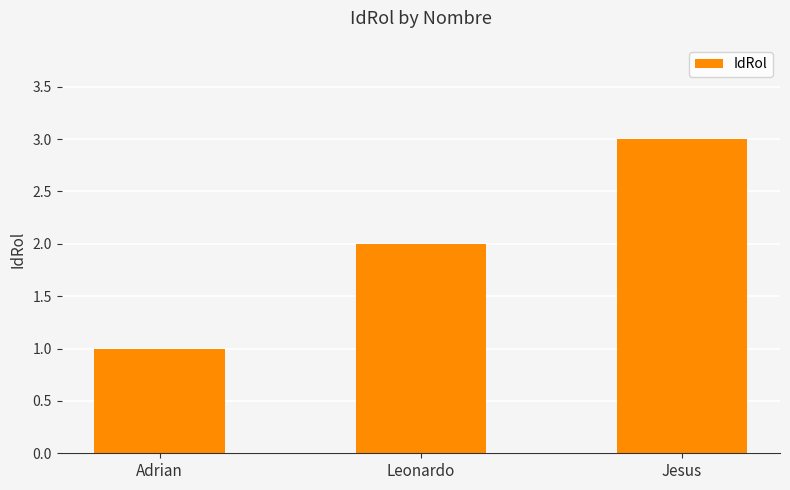

Reading right to left, extract all data points from this chart.

Jesus=3	Leonardo=2	Adrian=1